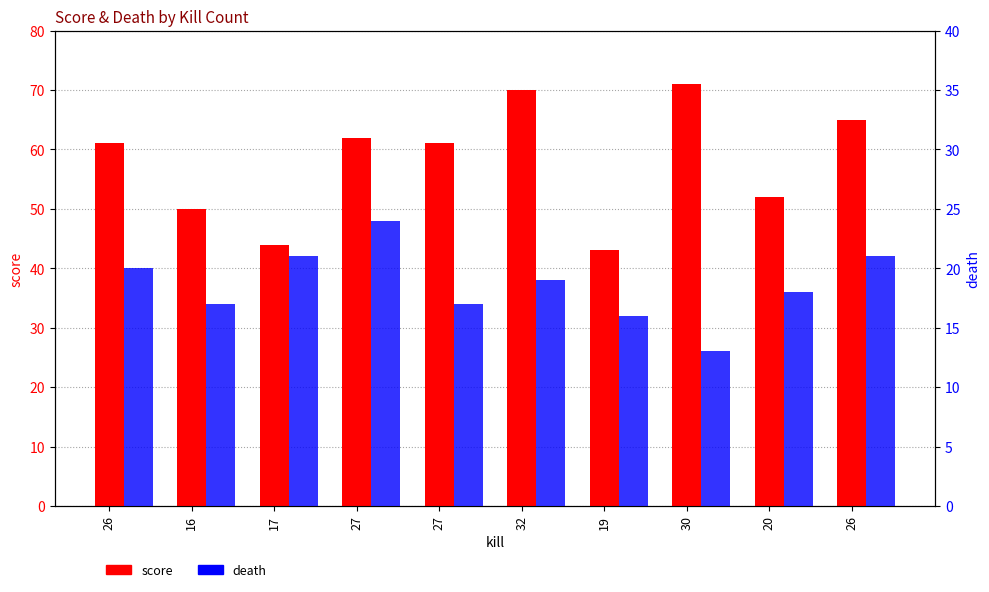

What is the label of the 5th bar from the left?

27